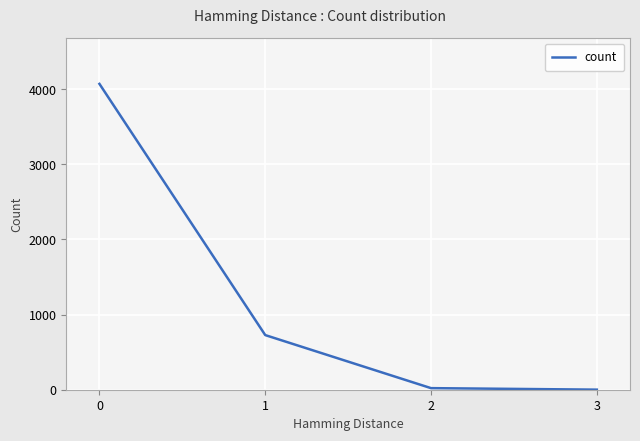

How many distinct data groups are displayed?

1